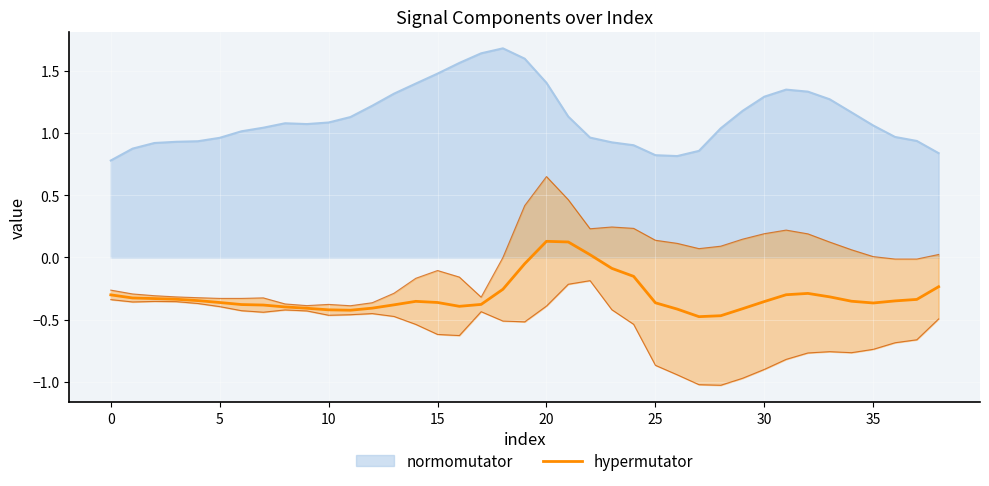

True or false: normomutator and hypermutator intersect in this chart.

False